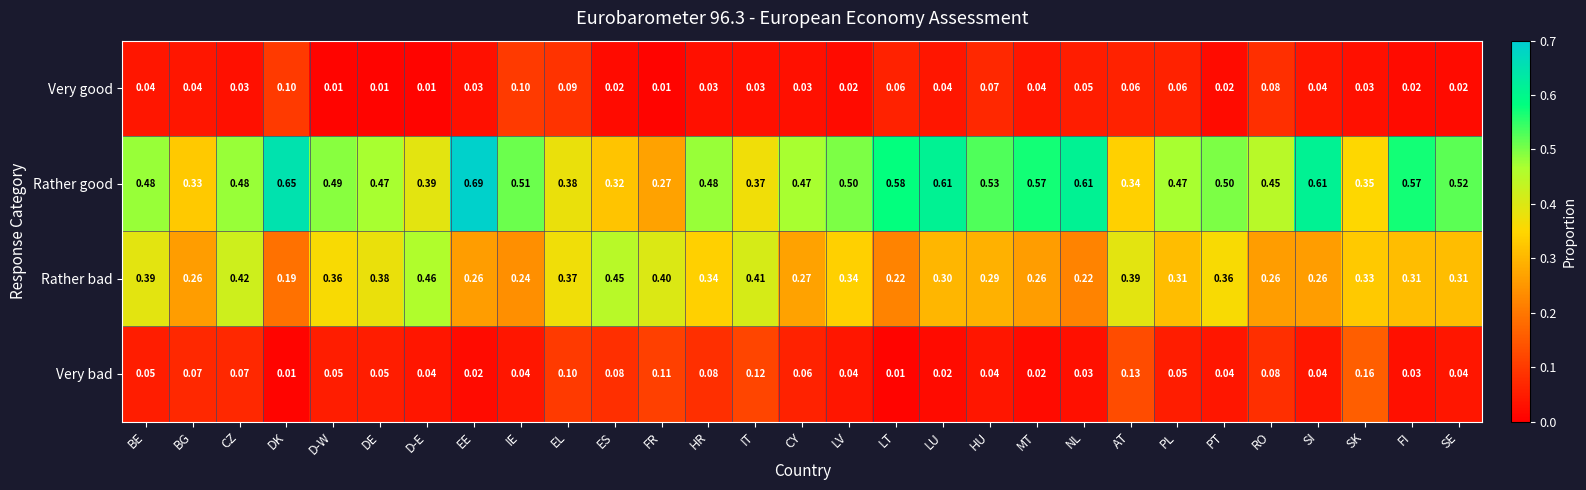

At how many categories does at least one series exceed 0?

29